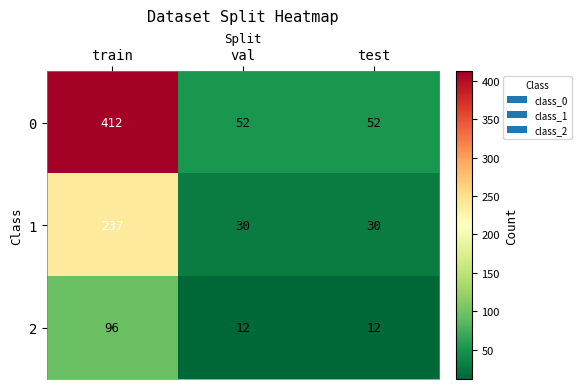

What is the greatest value displayed?

412